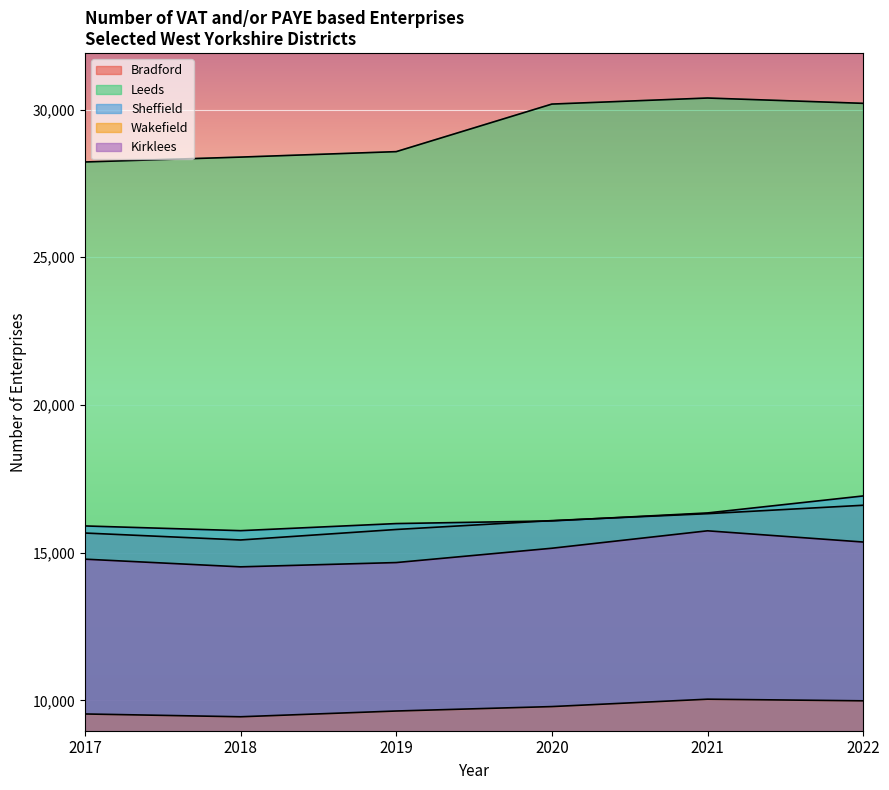

At which category does the chart reach its minimum across all series?

2018